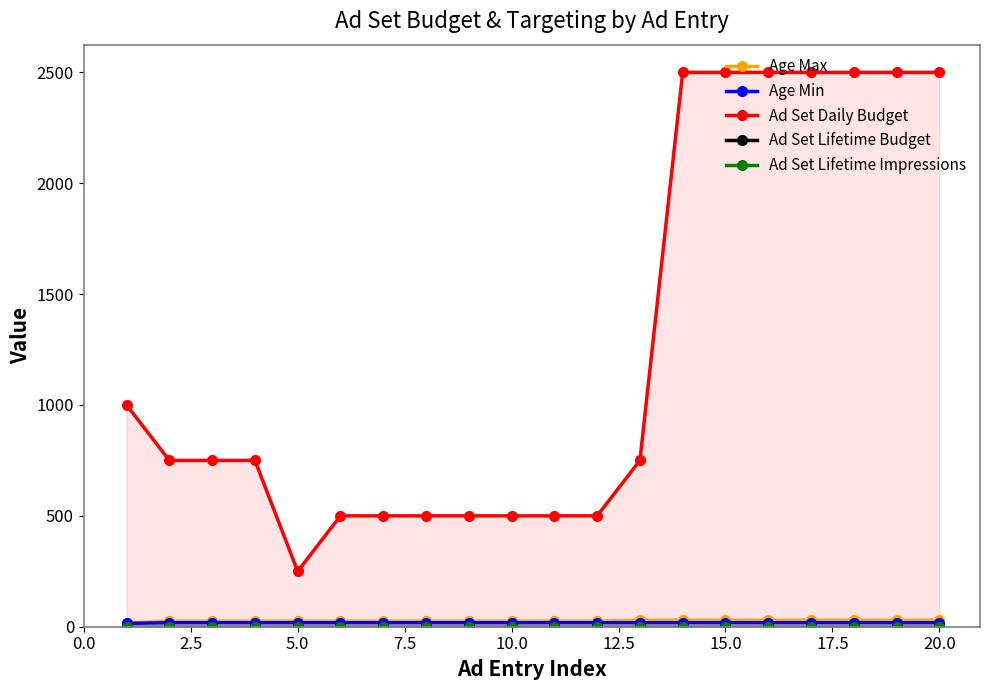

True or false: Ad Set Daily Budget and Ad Set Lifetime Impressions cross at least once.

False